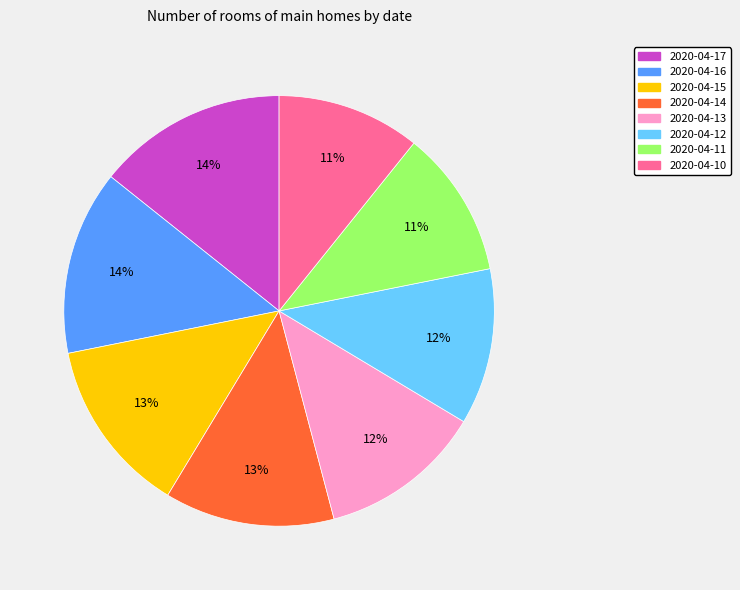

Do 2020-04-16 and 2020-04-13 together represent more than half of the pie?

No